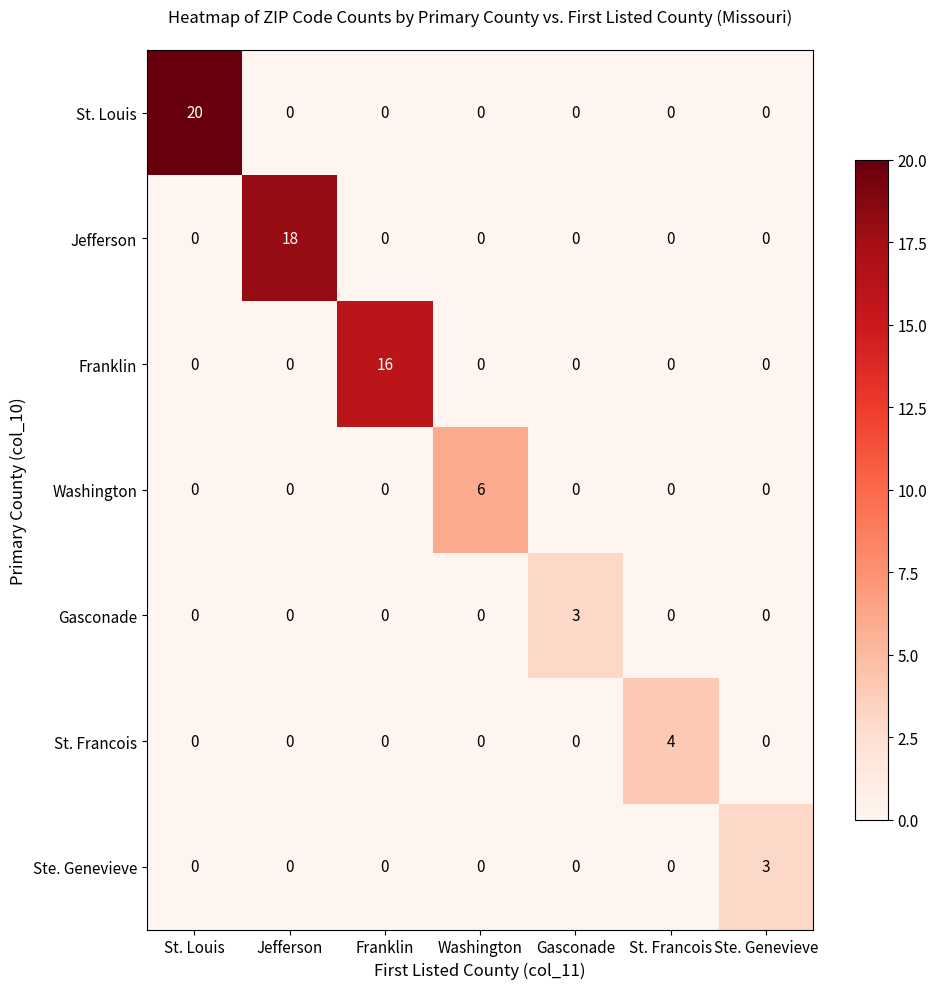

What is the total value across all series at Jefferson?

18